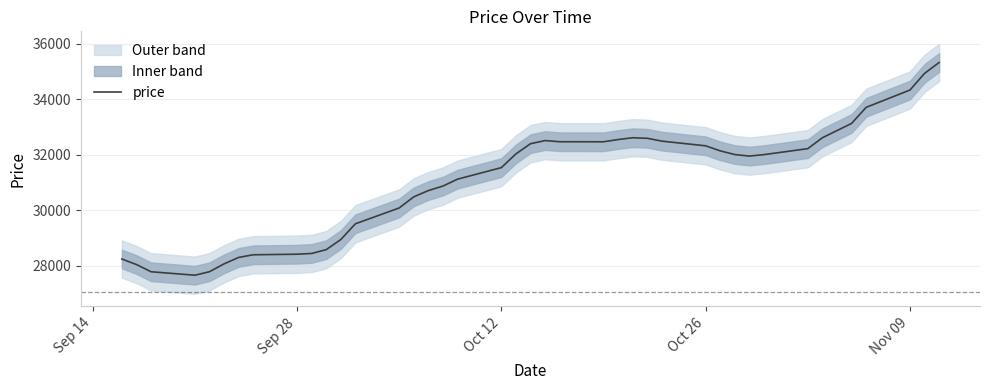

What is the difference between the maximum and minimum values?

7666.9